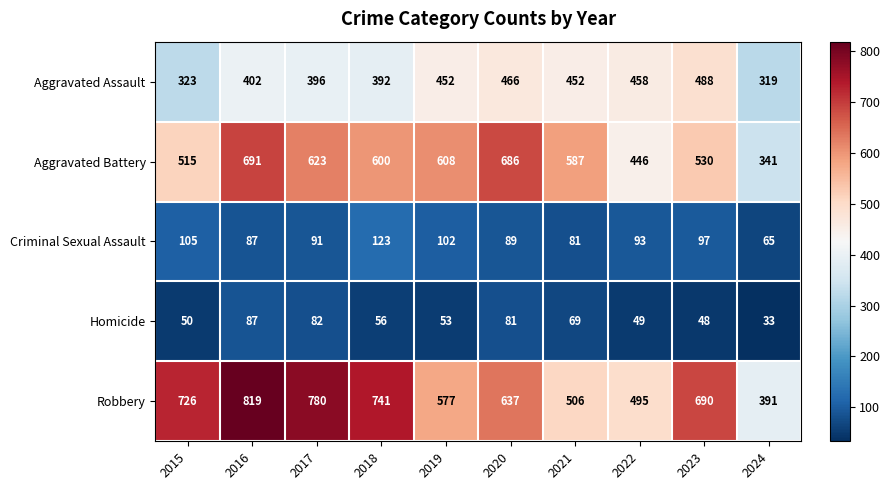

What is the total value across all series at 2016?

2086